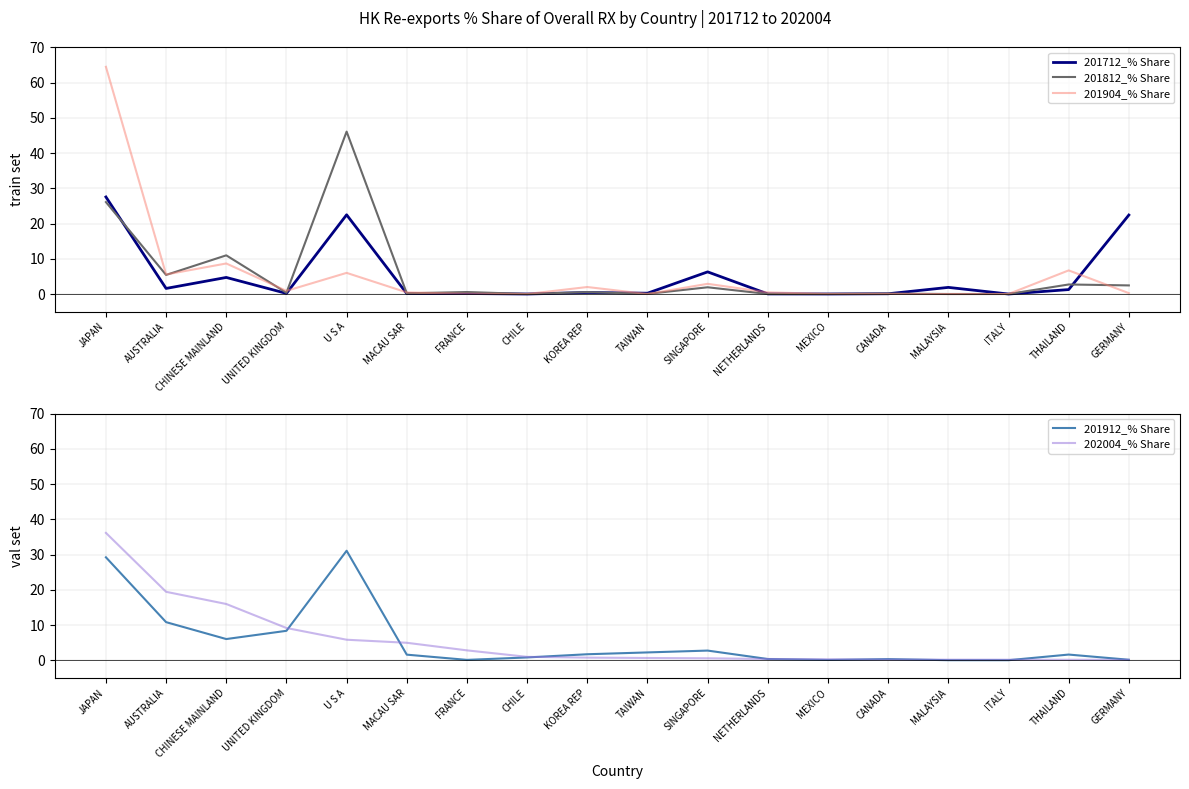

Reading left to right, list all the values displayed in this chart.

201712_% Share: 27.6	1.6	4.7	0.2	22.5	0.1	0.1	0.0	0.4	0.2	6.3	0.0	0.0	0.1	1.9	0.0	1.3	22.4
201812_% Share: 26.1	5.4	11.0	0.4	46.1	0.2	0.6	0.0	0.5	0.0	1.9	0.0	0.0	0.1	0.0	0.0	2.7	2.4
201904_% Share: 64.5	5.6	8.7	0.9	6.0	0.5	0.1	0.0	2.0	0.0	2.9	0.5	0.0	0.0	0.0	0.0	6.7	0.3
201912_% Share: 29.2	10.8	6.0	8.4	31.1	1.6	0.1	0.8	1.7	2.2	2.7	0.3	0.1	0.3	0.0	0.0	1.6	0.1
202004_% Share: 36.2	19.4	16.0	9.2	5.8	5.0	2.8	1.0	0.7	0.6	0.6	0.4	0.3	0.2	0.2	0.2	0.1	0.1